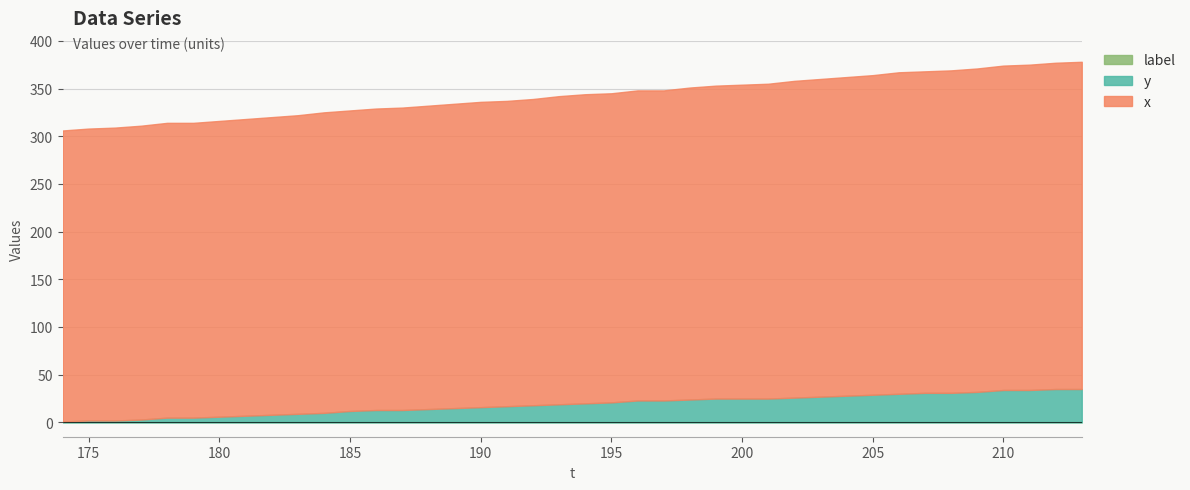

The value of y at 39 is 35. True or false?

True